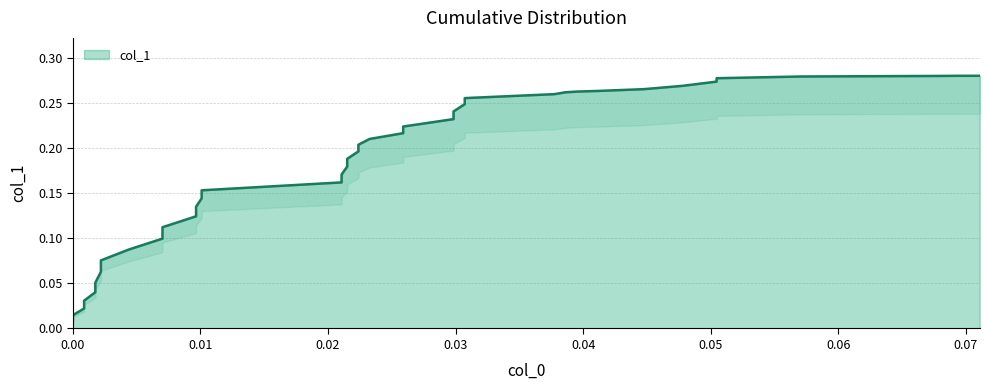

What is the sum of all values?

7.2